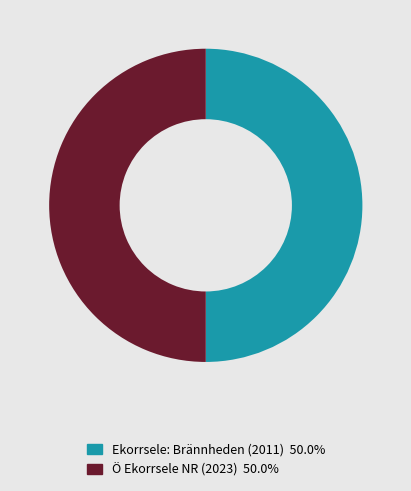

Does any single category account for the majority?

Yes